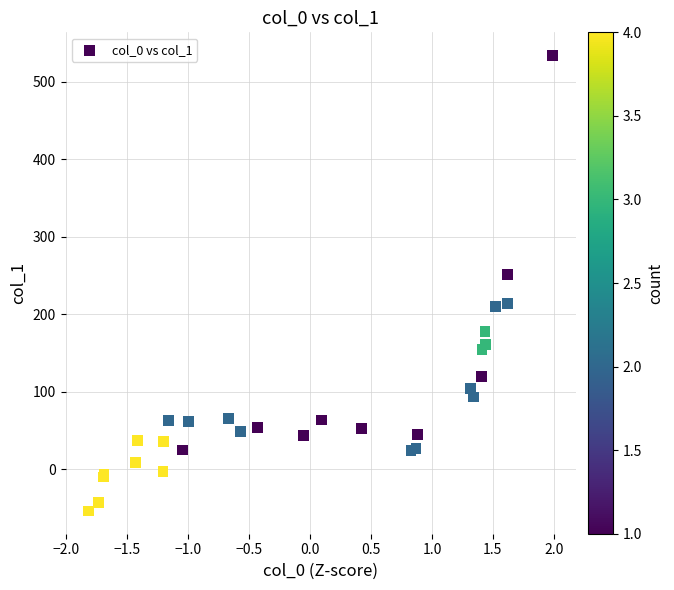

What Y value in the scatter plot is closest to 240?

251.2